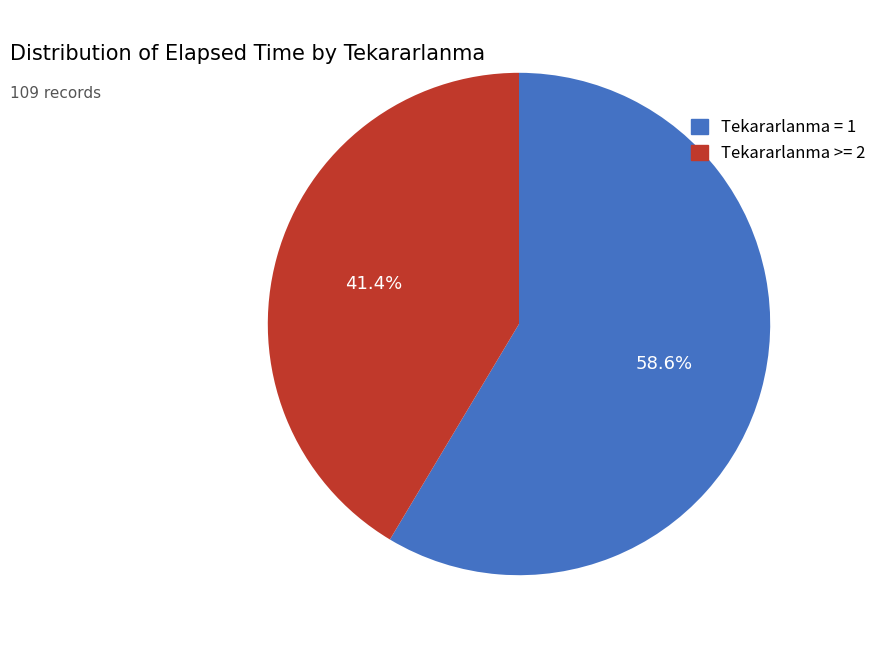

Count the number of slices in the pie.

2